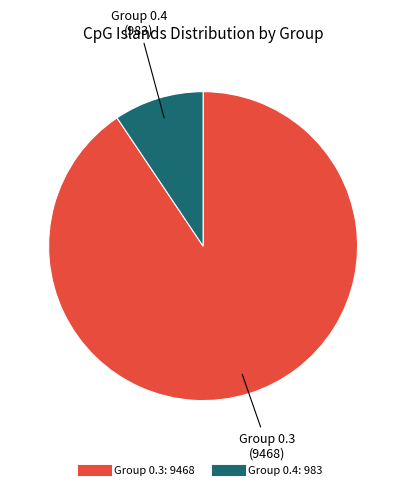

Is there any slice that represents more than half of the pie?

Yes